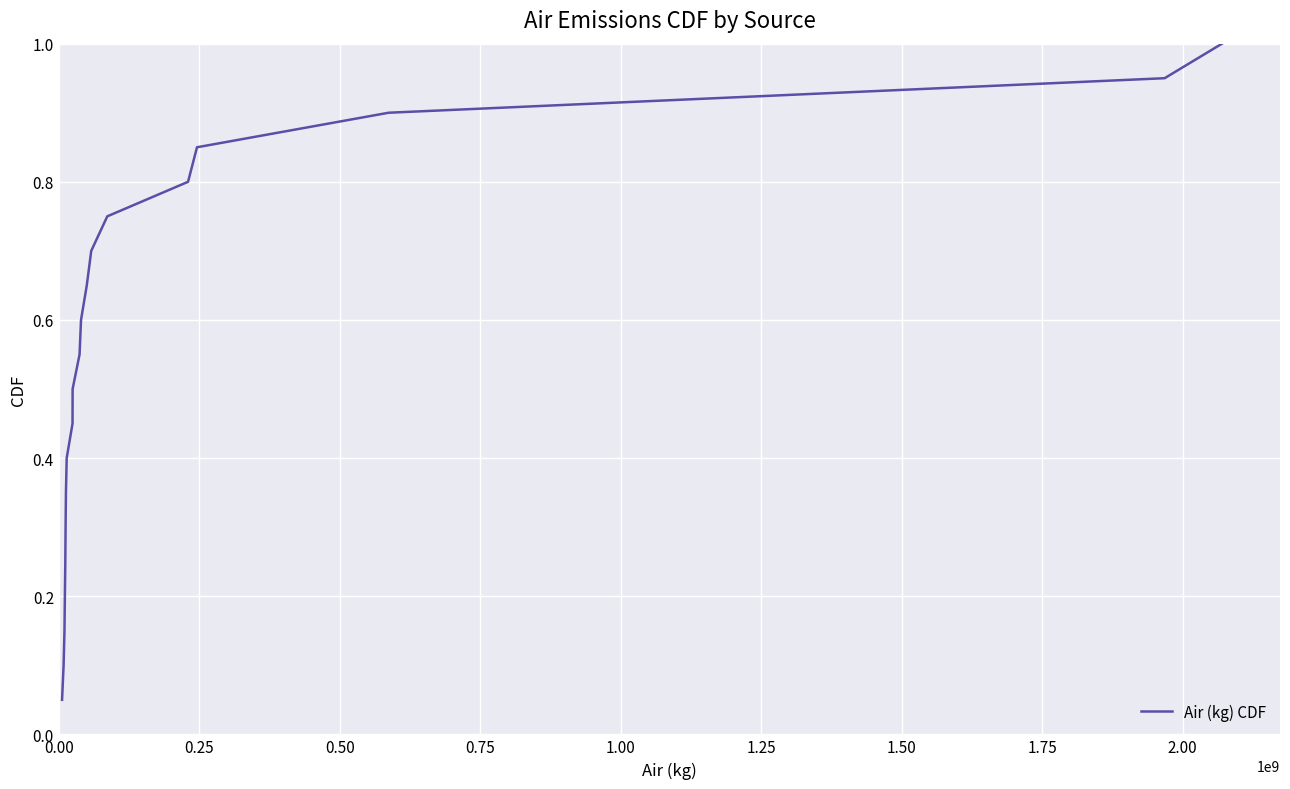

What is the maximum value shown in the chart?

1.0